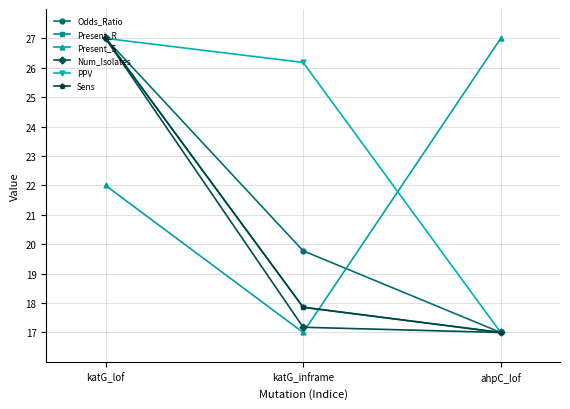

Is this an area chart (filled region under the line)?

No